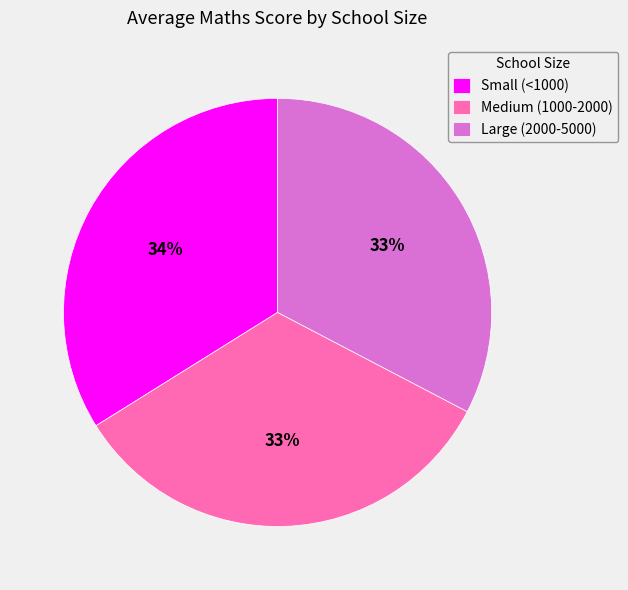

What percentage is the Medium (1000-2000) slice, to the nearest percent?

33%